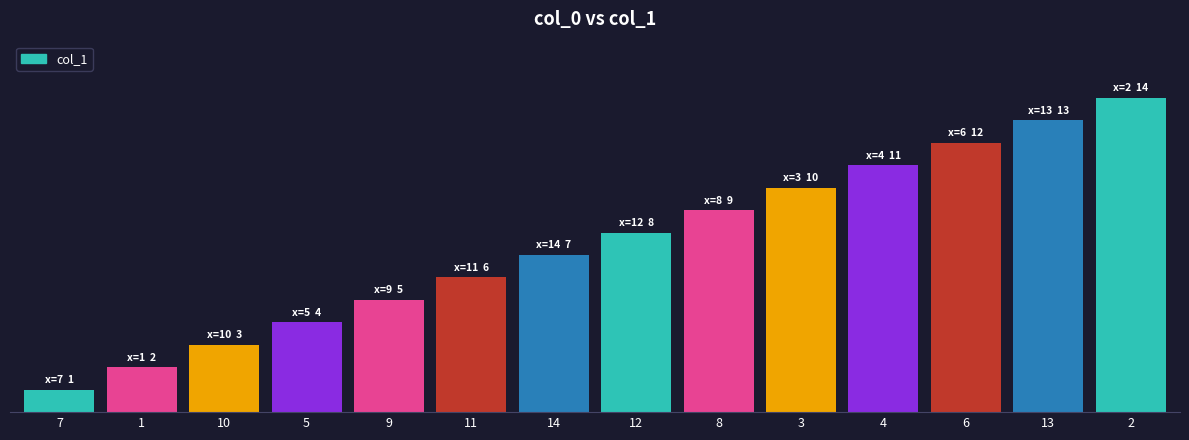

What is the difference between the maximum and minimum values?

13